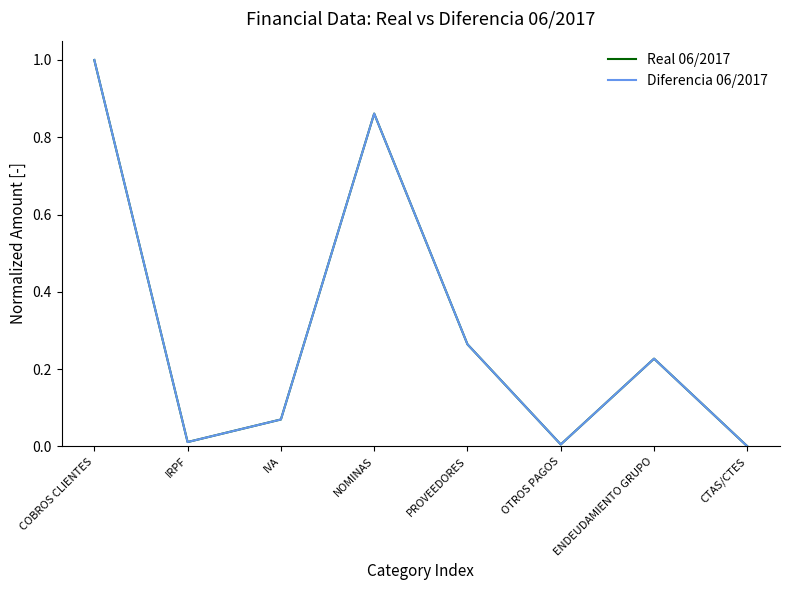

Which category has the highest value in the Real 06/2017 series?

COBROS CLIENTES